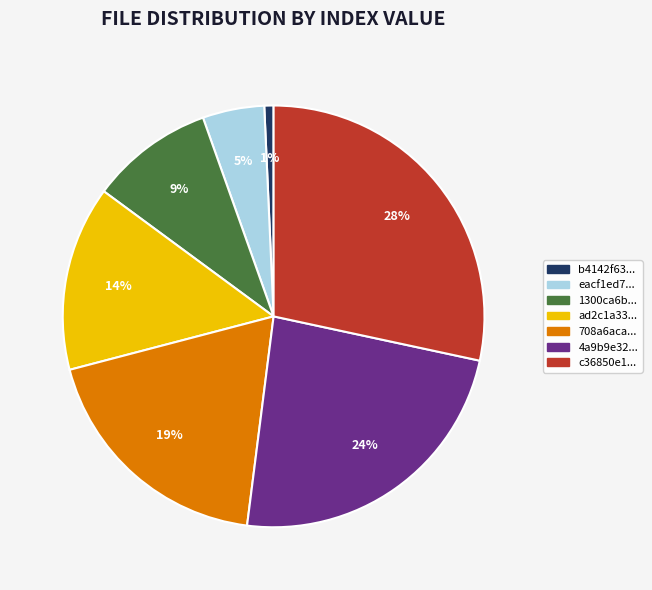

How many segments does this pie chart have?

7